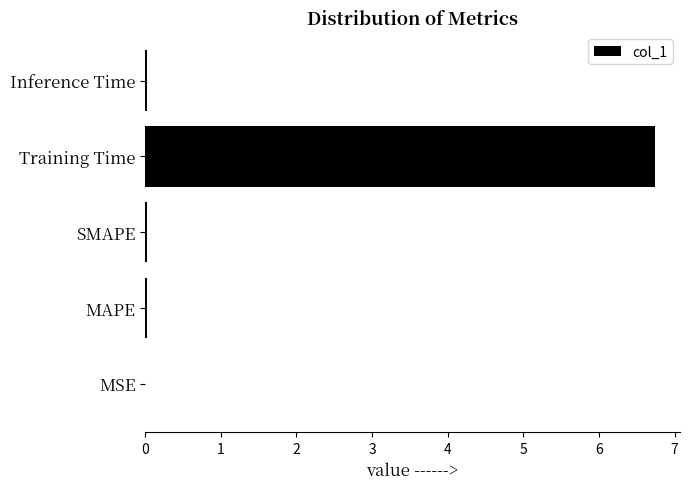

What is the sum of all values?

6.8